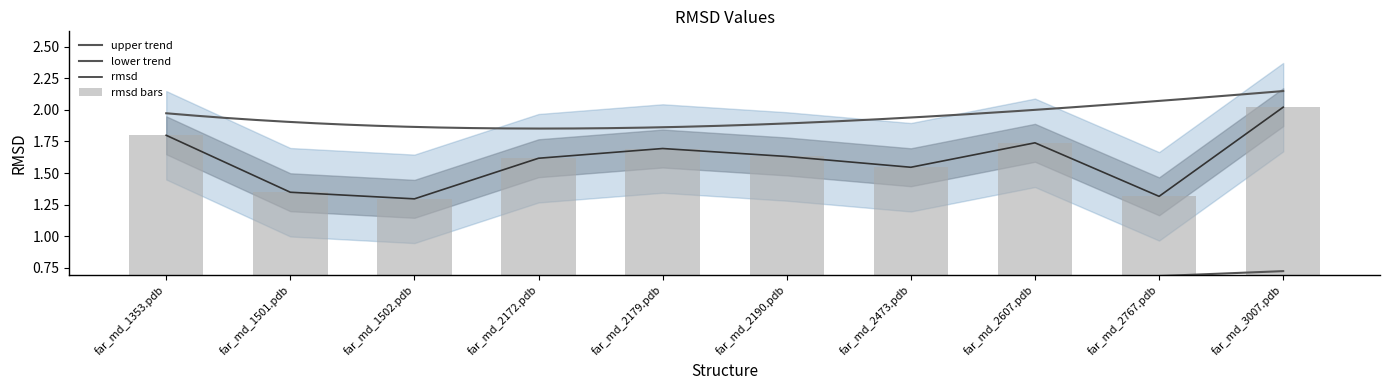

What is the label of the 3rd bar from the right?

far_md_2607.pdb